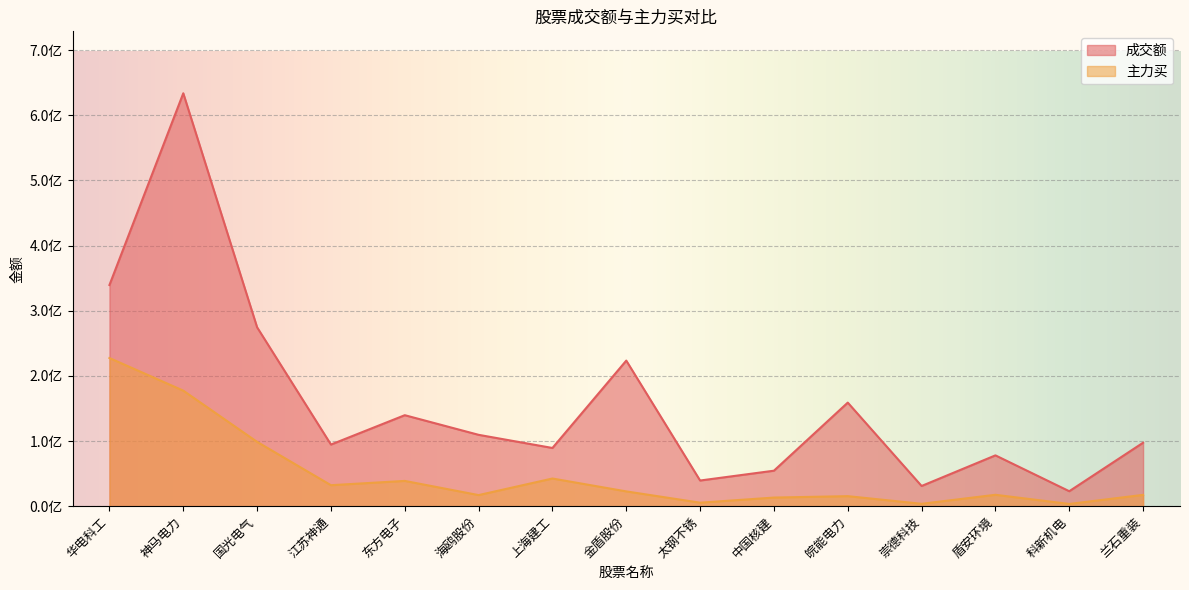

True or false: 主力买 and 成交额 cross at least once.

False